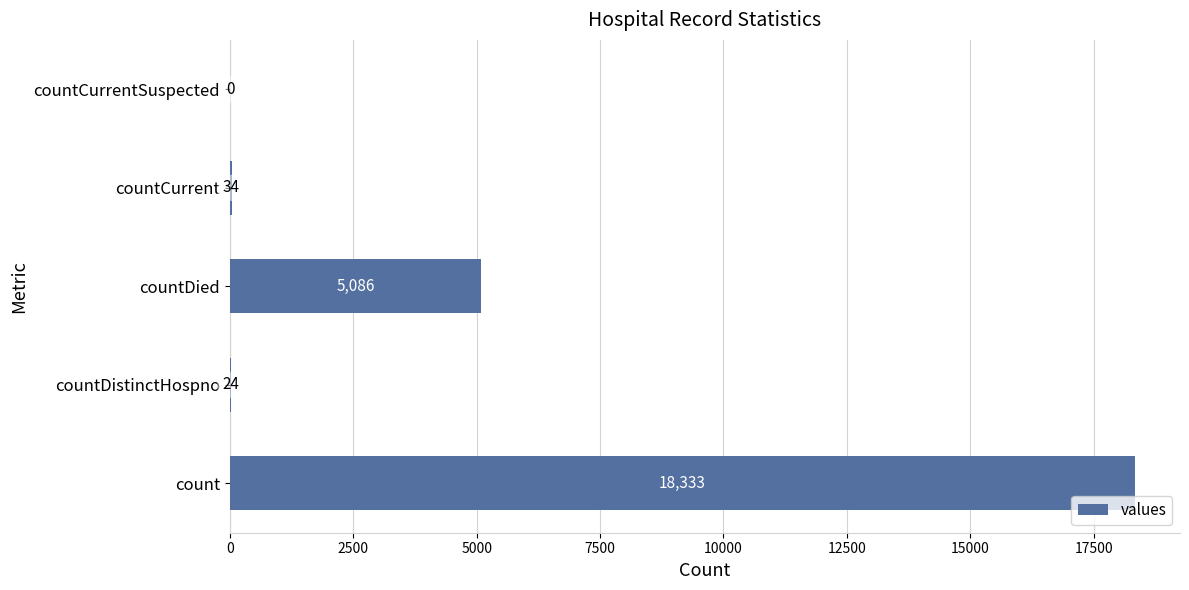

What is the ratio of the value at countDied to the value at countCurrent?

149.6